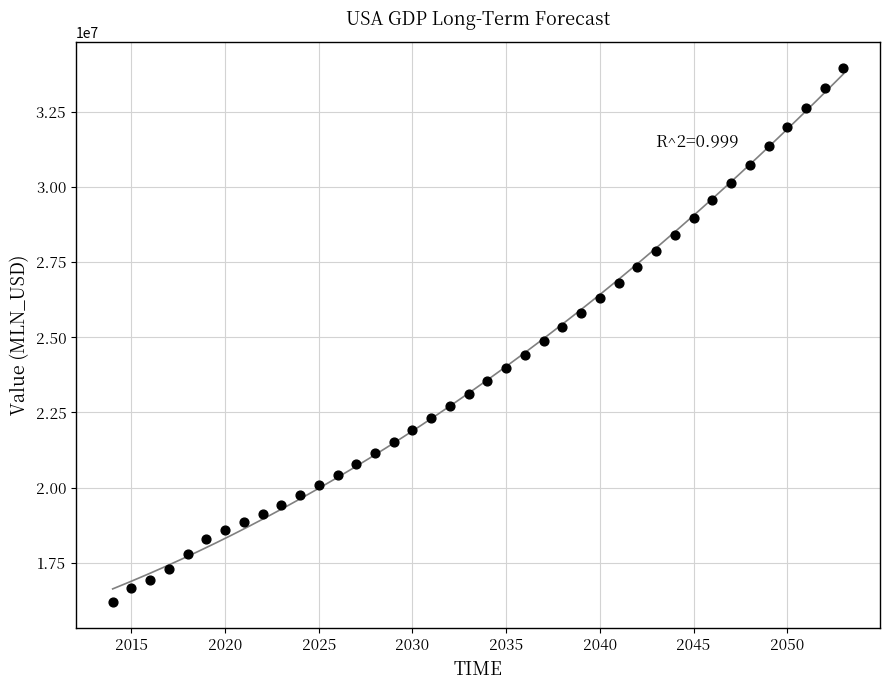

What is the range of Y values (max minus min)?

17737962.5